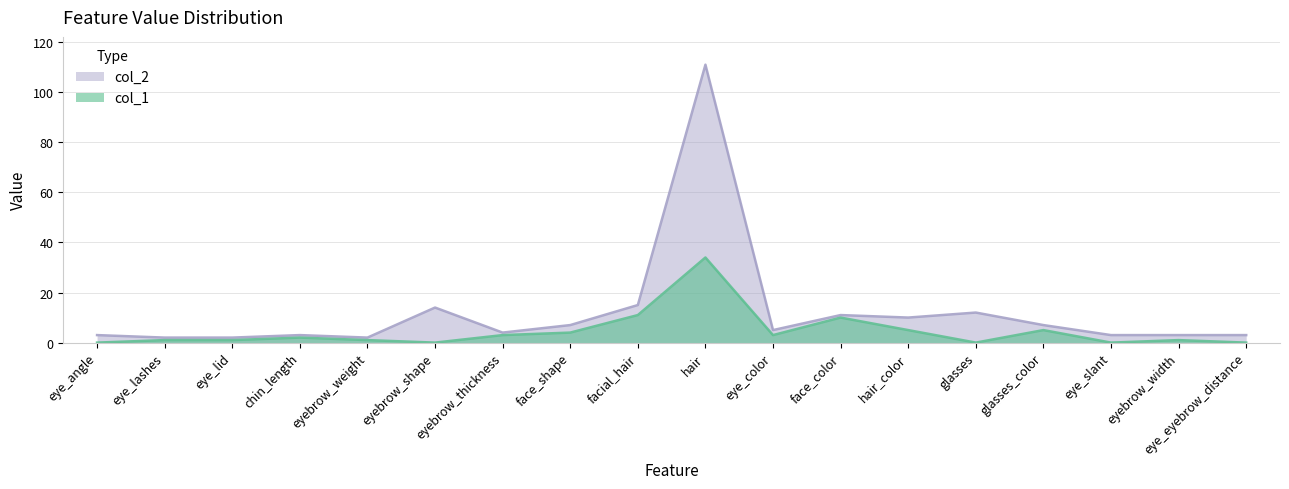

At which category is the sum across all series the highest?

hair